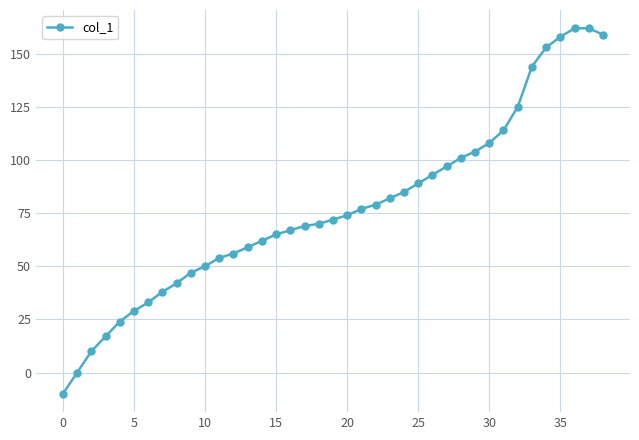

What is the value of the 27th point from the left?

93